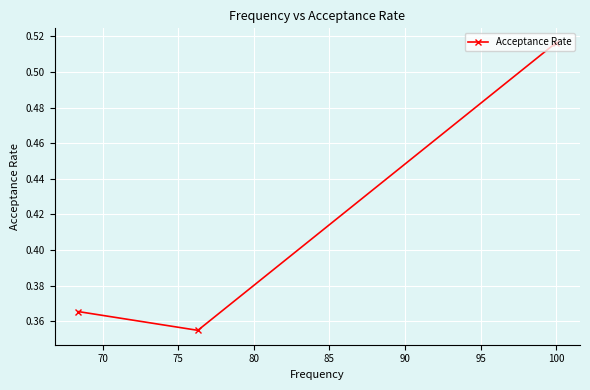

How many values are between 0 and 1?

3